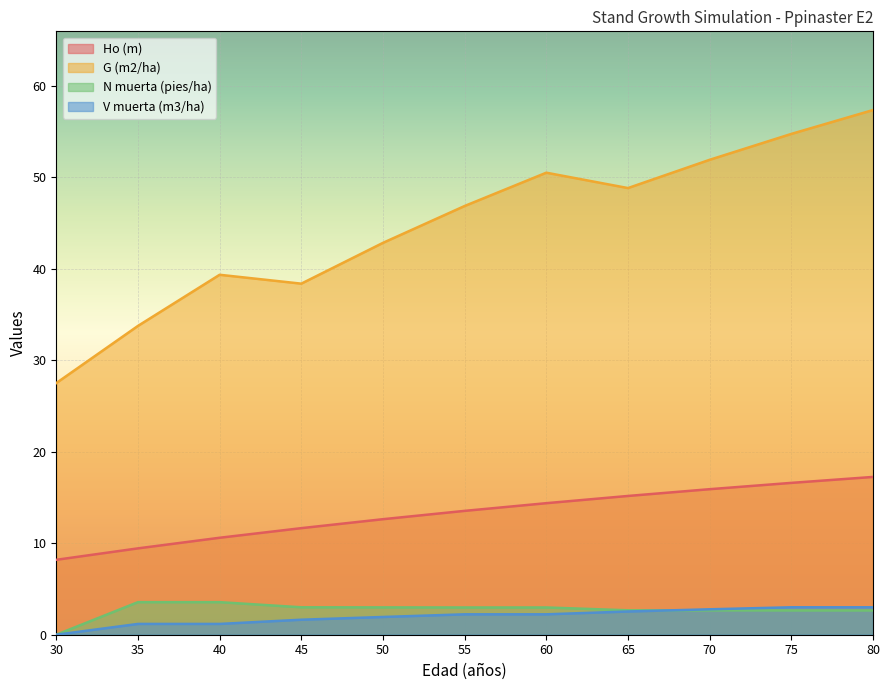

Does the chart display data point markers on the line(s)?

No